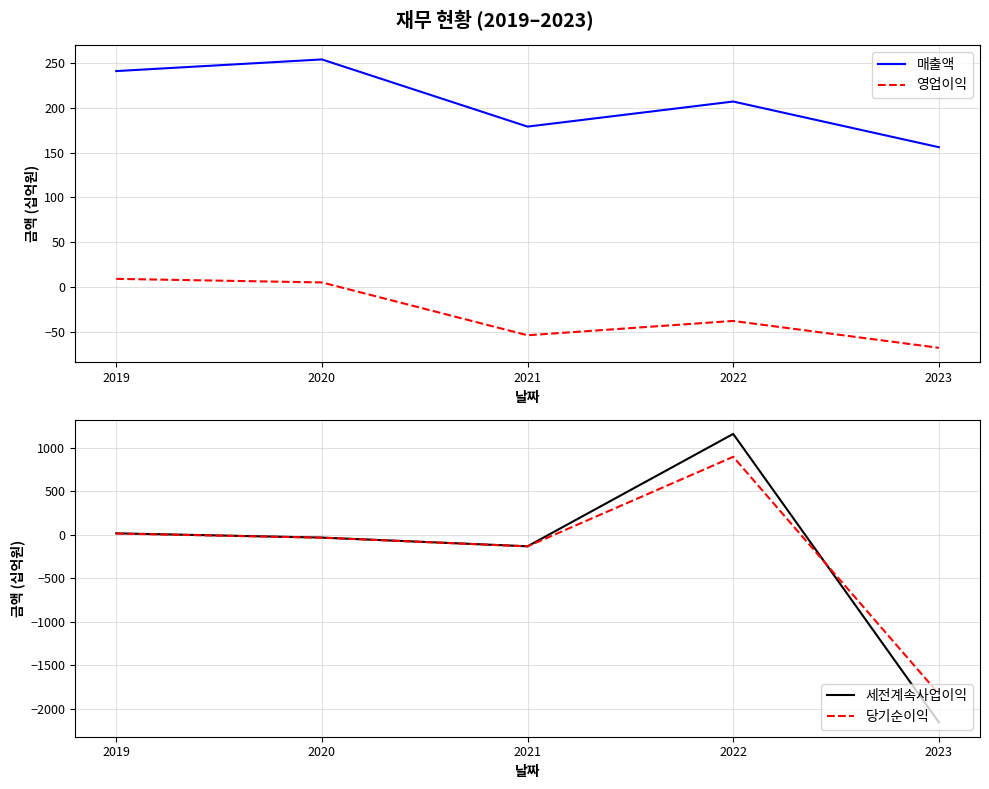

What is the sum of all 매출액 values?

1037